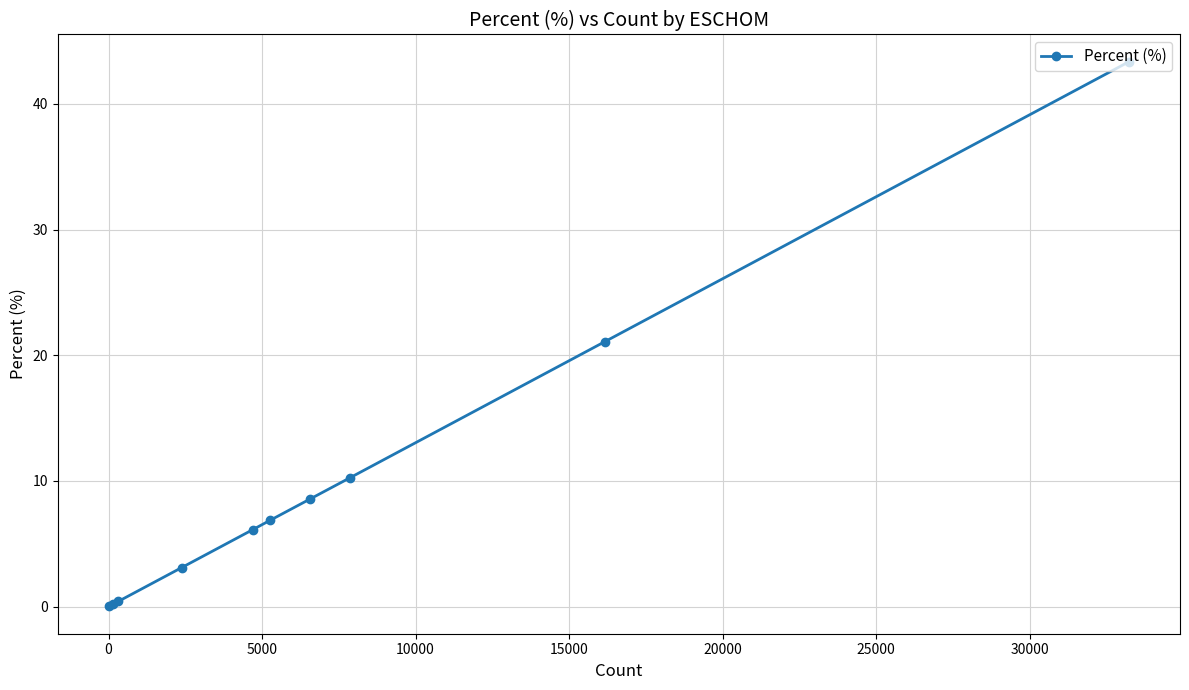

True or false: there are more than 1 points higher than both neighbors.

False